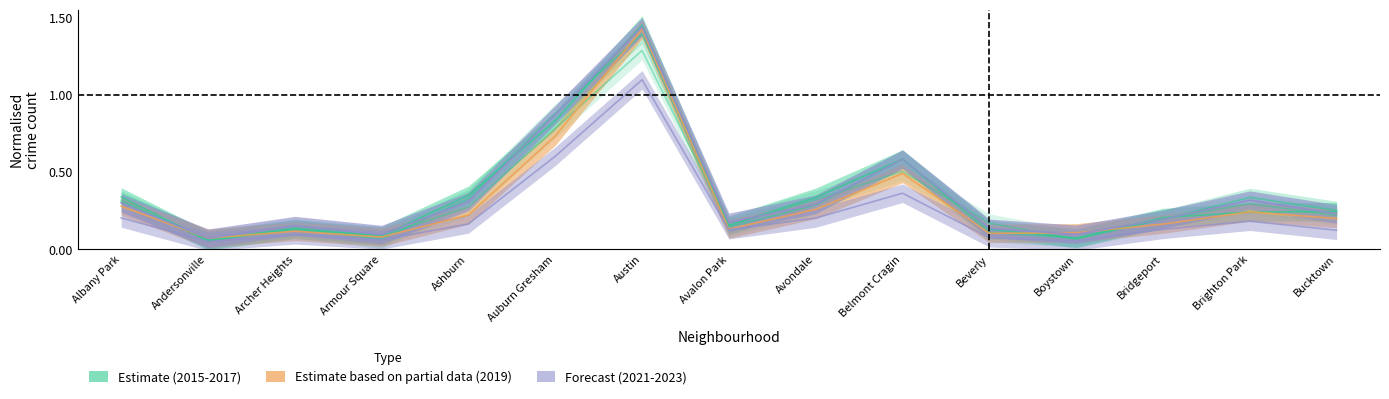

Reading left to right, transcribe all the data shown in this chart.

2019: 0.3	0.1	0.1	0.1	0.2	0.7	1.4	0.1	0.3	0.5	0.1	0.1	0.2	0.2	0.2
2023: 0.3	0.1	0.2	0.1	0.3	0.9	1.4	0.2	0.3	0.6	0.1	0.1	0.2	0.3	0.2
2015: 0.3	0.1	0.1	0.1	0.3	0.8	1.3	0.2	0.3	0.5	0.2	0.1	0.2	0.3	0.2
2016: 0.3	0.1	0.1	0.1	0.3	0.9	1.4	0.1	0.3	0.6	0.1	0.1	0.2	0.3	0.3
2017: 0.3	0.1	0.1	0.1	0.3	0.8	1.4	0.2	0.3	0.6	0.1	0.1	0.2	0.2	0.2
2021: 0.2	0.1	0.1	0.1	0.2	0.6	1.1	0.1	0.2	0.4	0.1	0.1	0.1	0.2	0.1